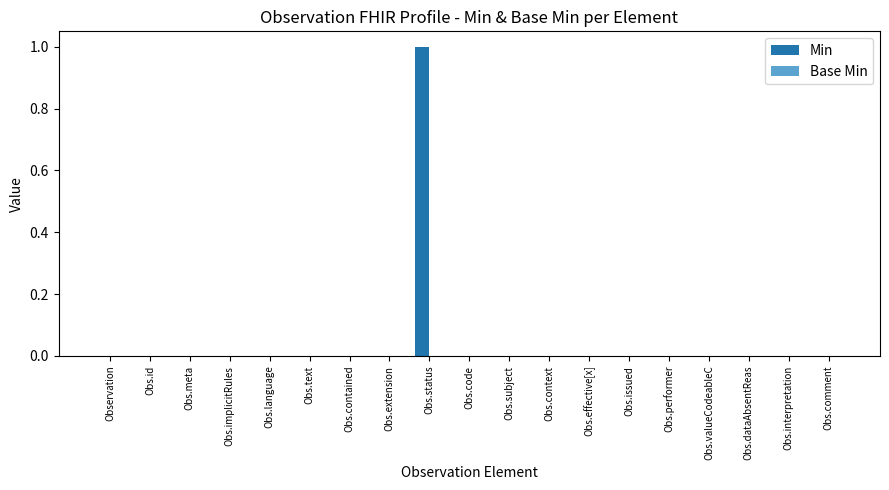

Reading left to right, list all the values displayed in this chart.

Observation=0	Obs.id=0	Obs.meta=0	Obs.implicitRules=0	Obs.language=0	Obs.text=0	Obs.contained=0	Obs.extension=0	Obs.status=1	Obs.code=0	Obs.subject=0	Obs.context=0	Obs.effective[x]=0	Obs.issued=0	Obs.performer=0	Obs.valueCodeableC=0	Obs.dataAbsentReas=0	Obs.interpretation=0	Obs.comment=0